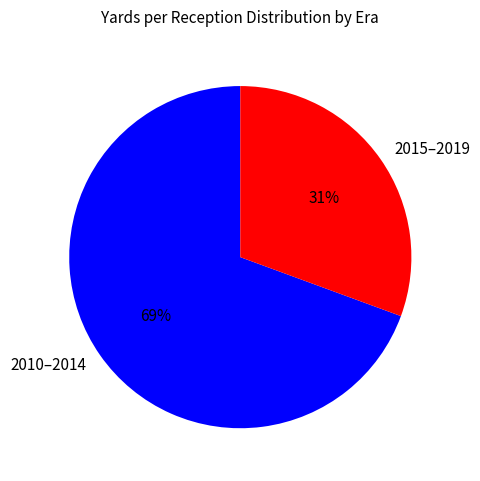

Count the number of slices in the pie.

2